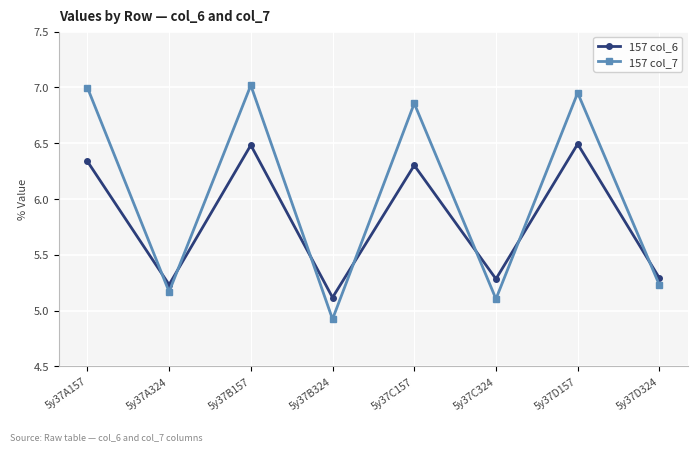

True or false: 157 col_6 has a value of 5.1 at 5y37B324.

True